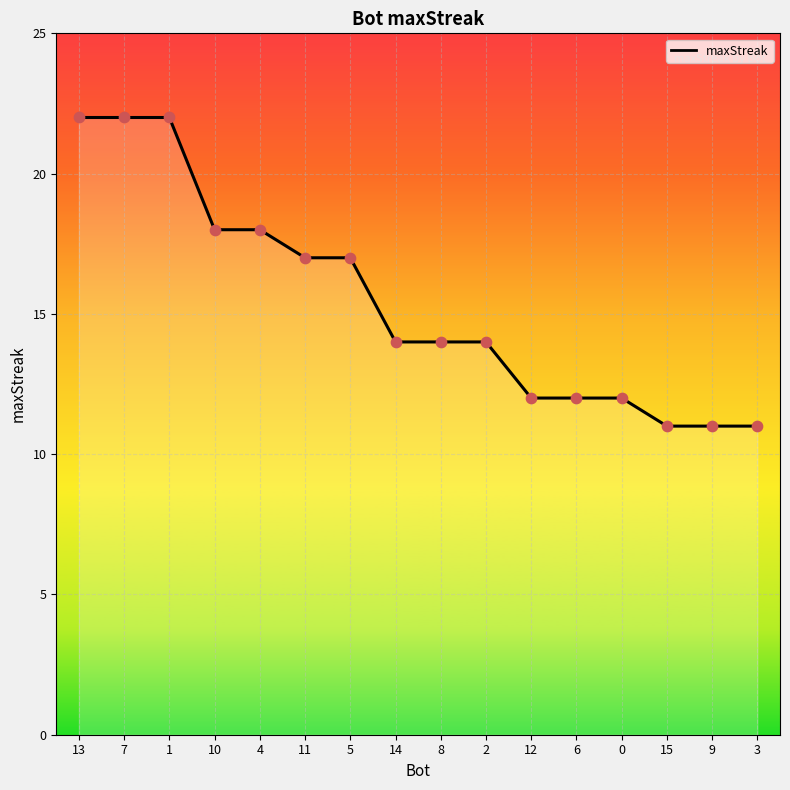

Between 13 and 15, which is larger?

13